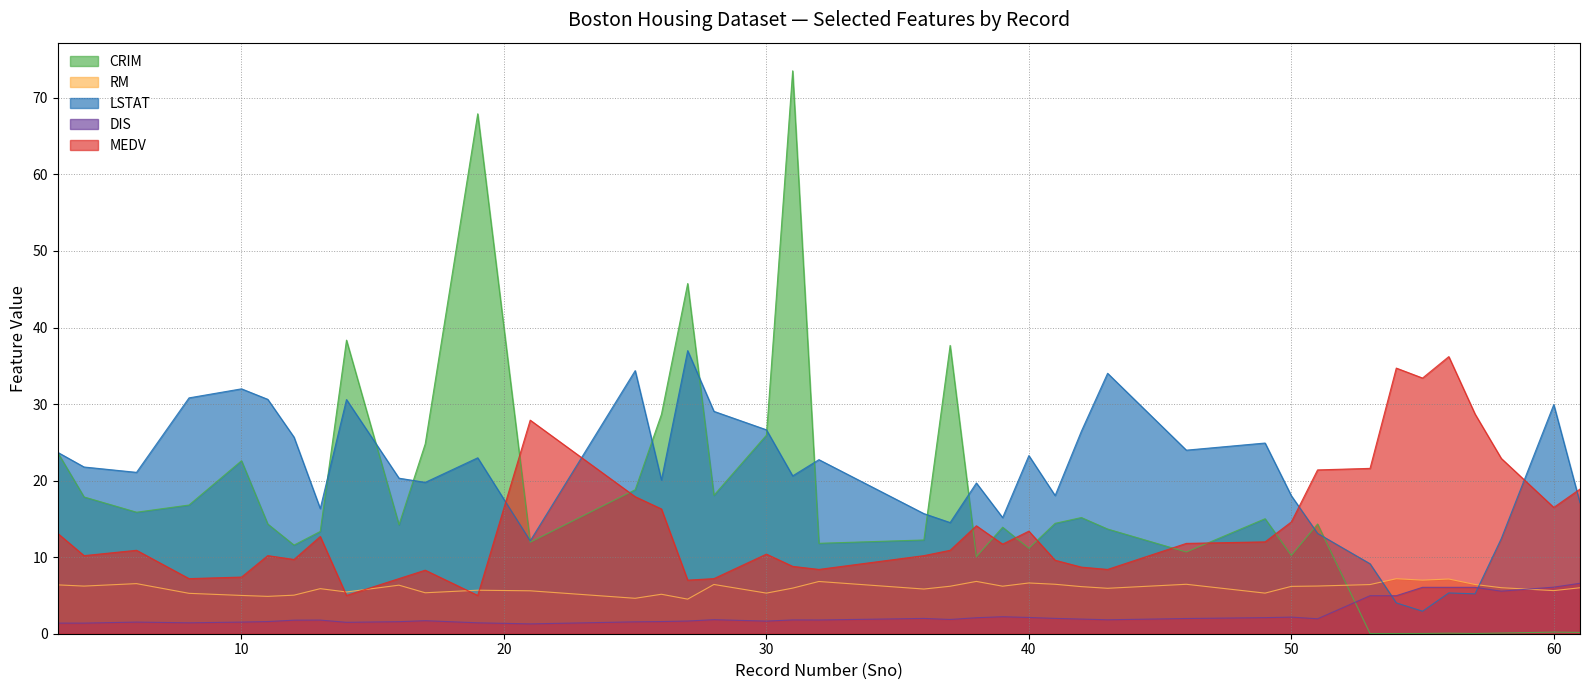

Which series has the largest range (max minus min)?

CRIM